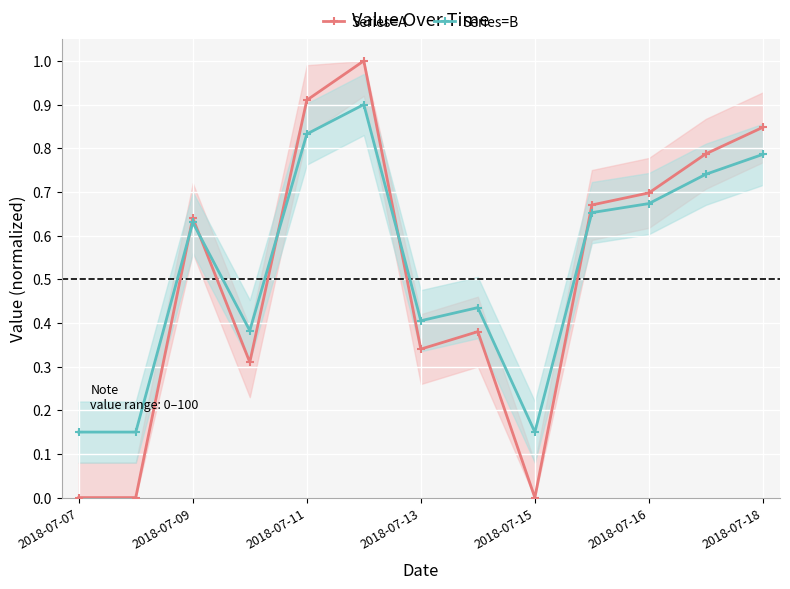

Reading left to right, list all the values displayed in this chart.

Series=A: 0.0	0.0	0.6	0.3	0.9	1.0	0.3	0.4	0.0	0.7	0.7	0.8	0.8
Series=B: 0.1	0.1	0.6	0.4	0.8	0.9	0.4	0.4	0.1	0.7	0.7	0.7	0.8